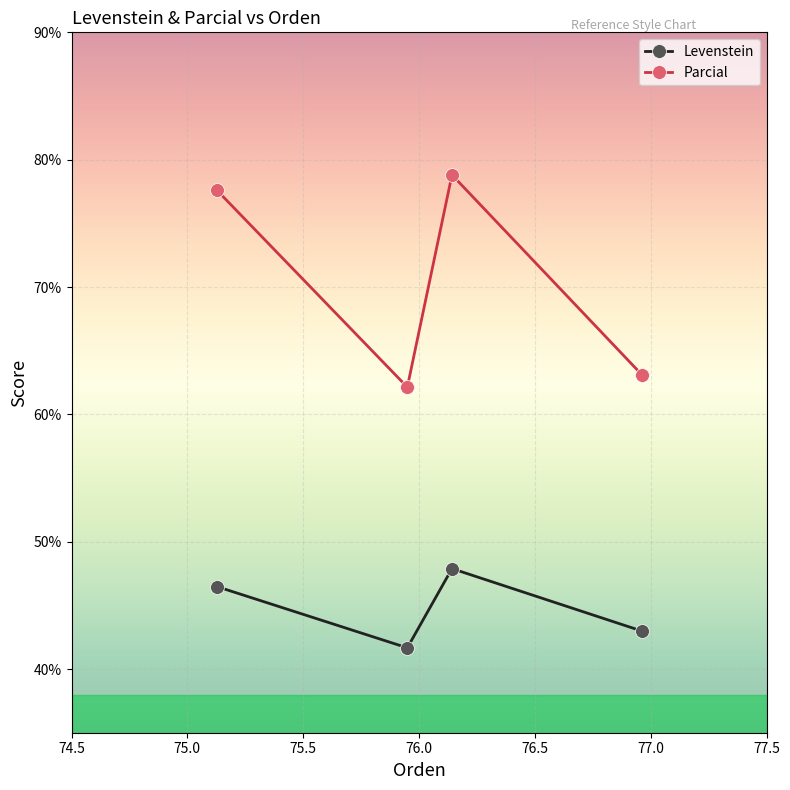

What is the maximum value for Parcial?

78.8